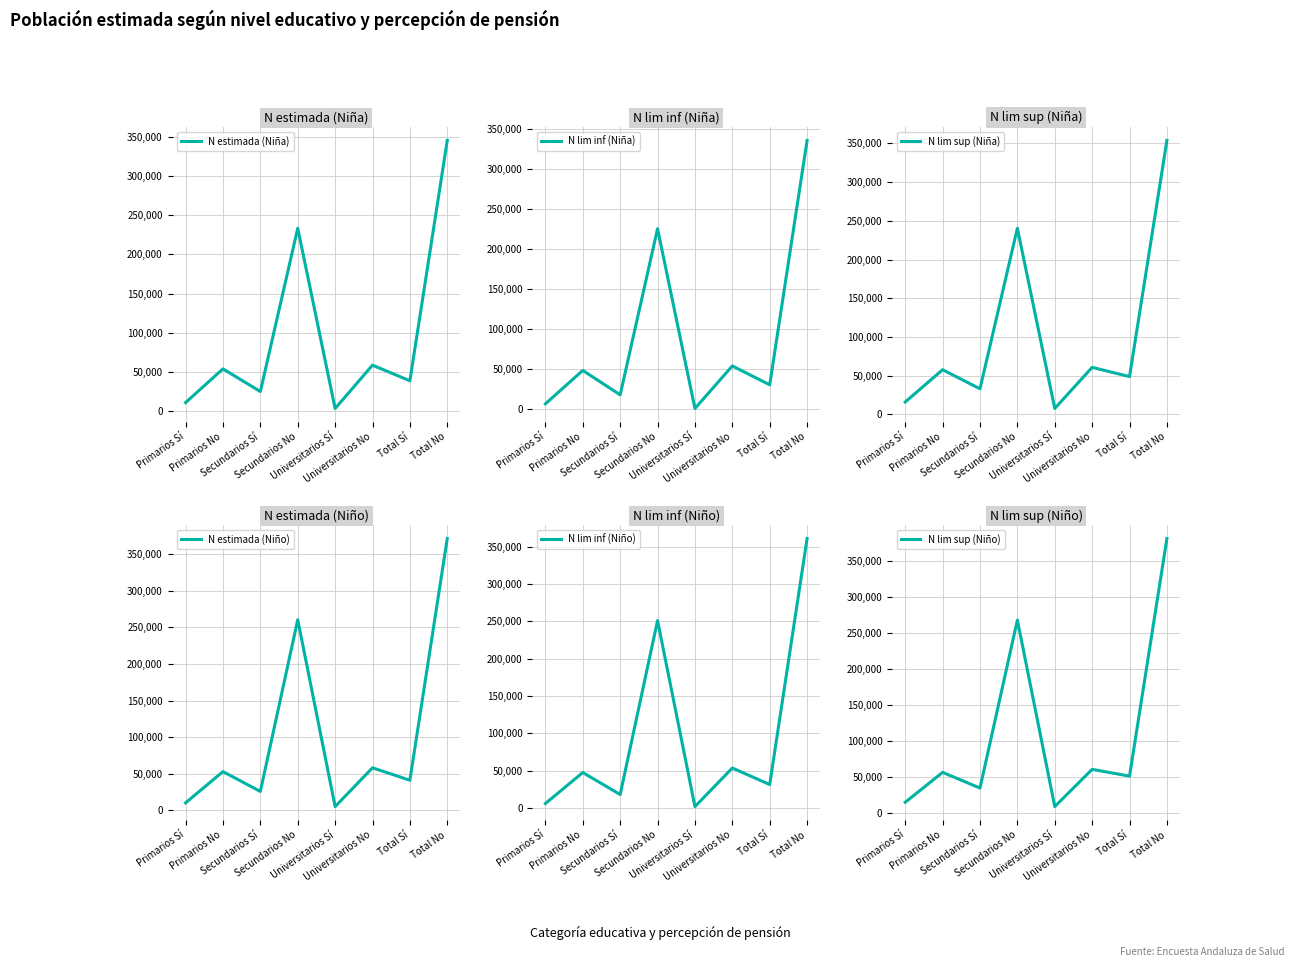

Rank the categories by N lim inf (Niño) value from highest to lowest.

Total No, Secundarios No, Universitarios No, Primarios No, Total Sí, Secundarios Sí, Primarios Sí, Universitarios Sí